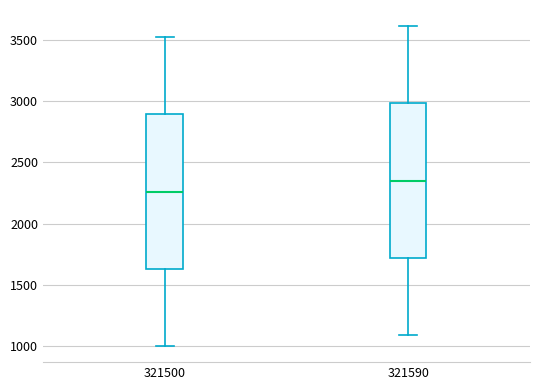

Where is the upper edge of the box at x = 321500 on the y-axis? The values are not printed on the chart, so give them approximately, as read against the axis.

2900